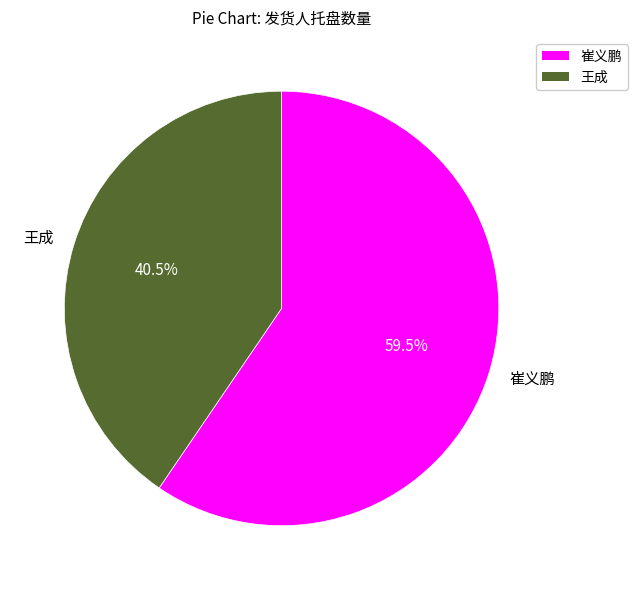

Rank the categories by value from highest to lowest.

崔义鹏, 王成